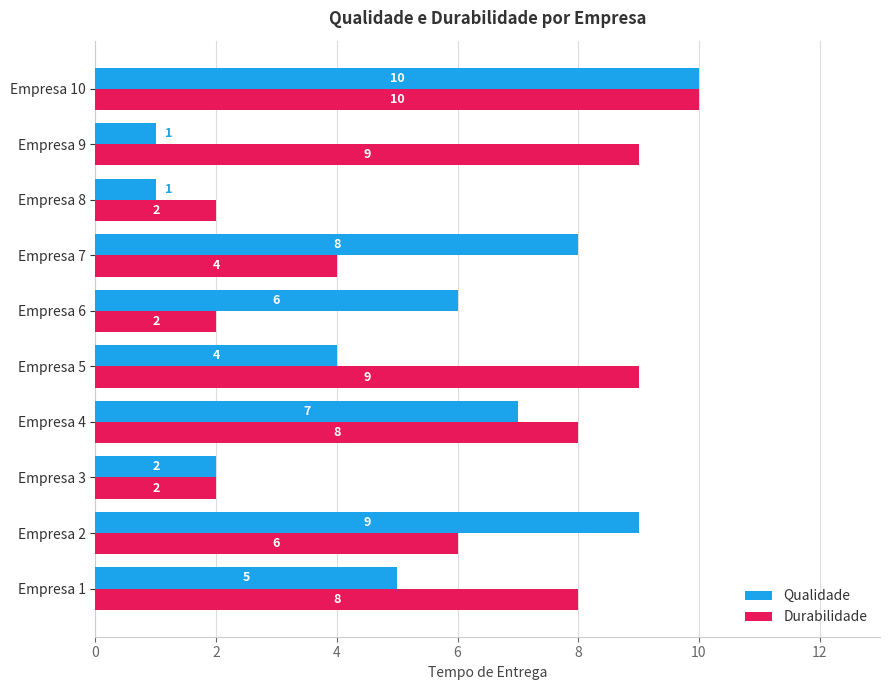

Rank the series at Empresa 4 from lowest to highest value.

Qualidade, Durabilidade